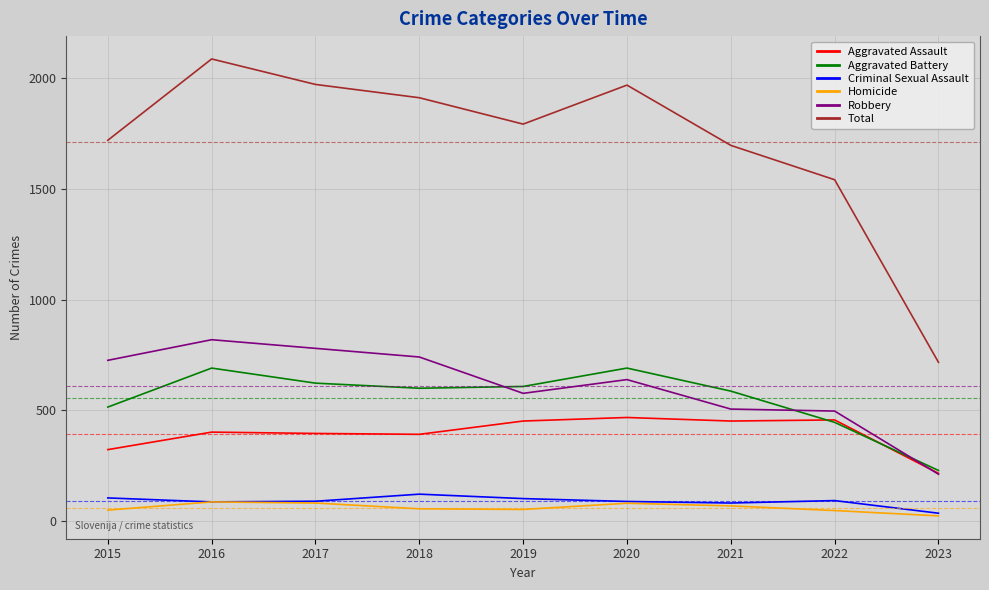

What is the minimum value for Homicide?

24